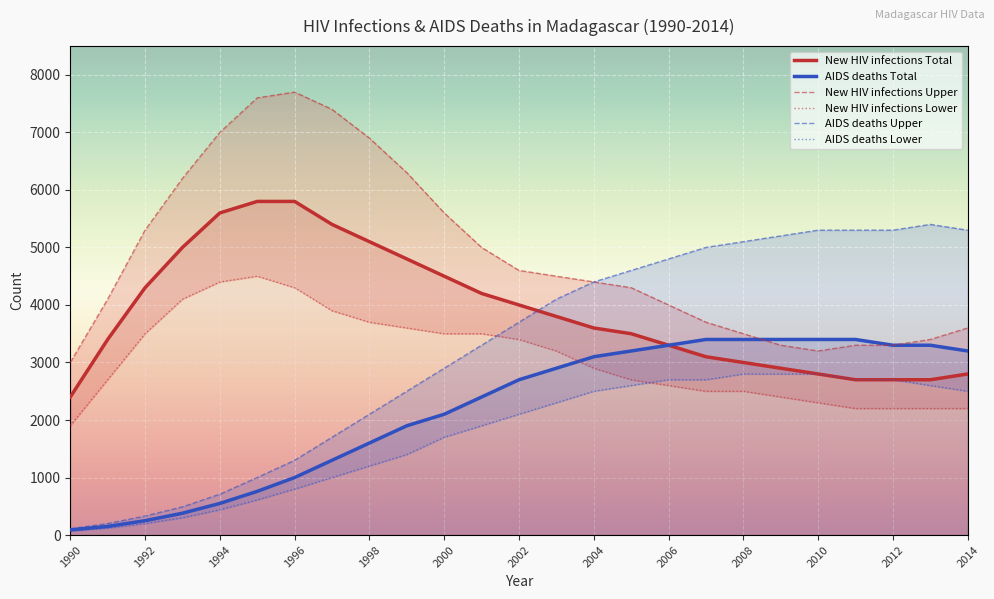

How many data points in AIDS deaths Total are above 2700?

12